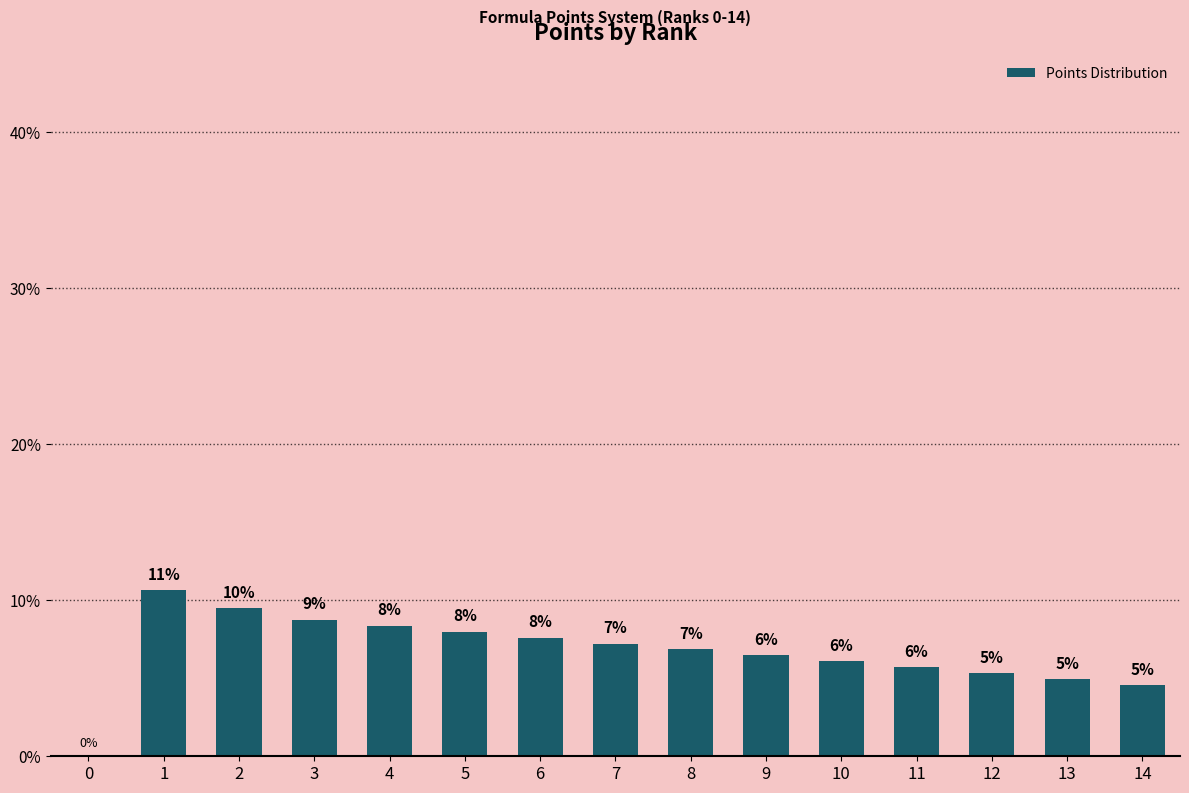

The chart shows a value of 11.9 at 5. True or false?

False